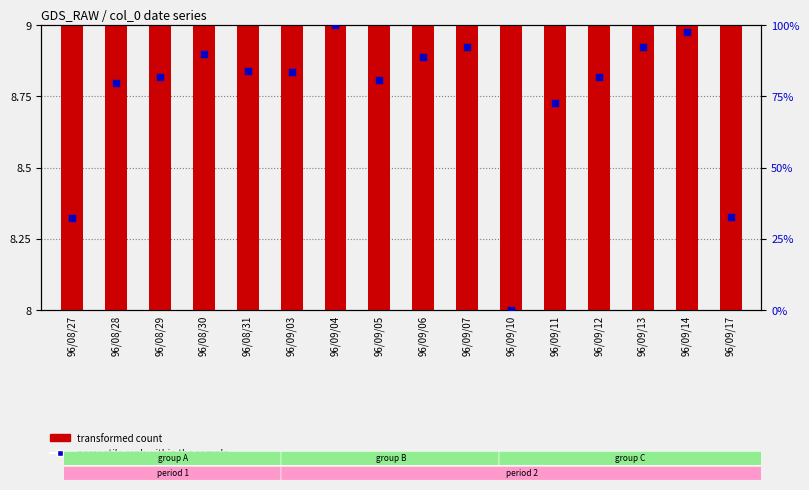

Is the value of transformed count at 96/09/03 greater than the value of percentile rank within the sample at 96/08/28?

No